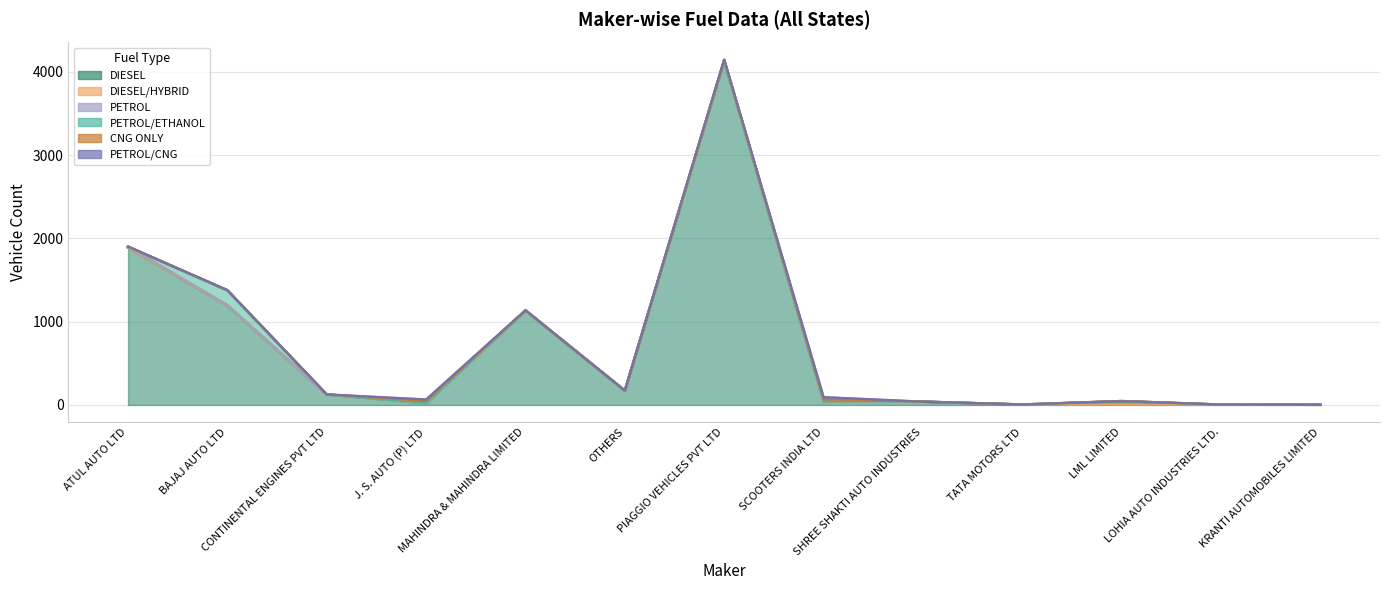

What is the difference between the DIESEL values at PIAGGIO VEHICLES PVT LTD and BAJAJ AUTO LTD?

2934